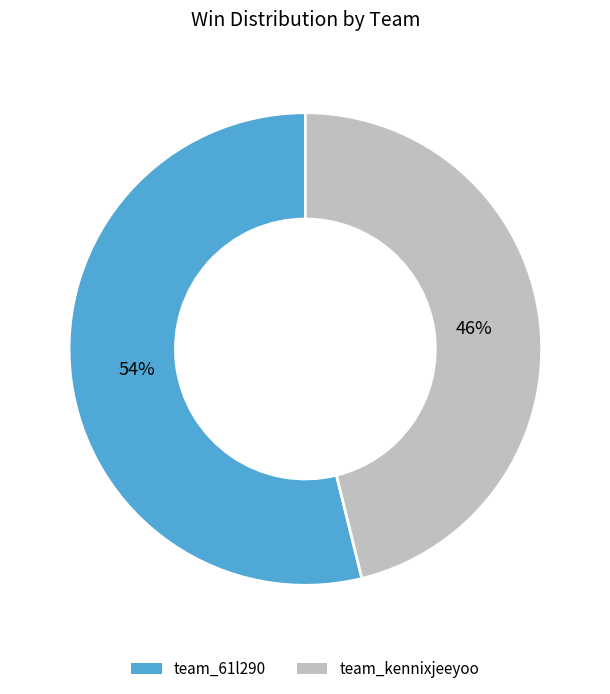

Is it true that team_61l290 is 43% of the pie?

False